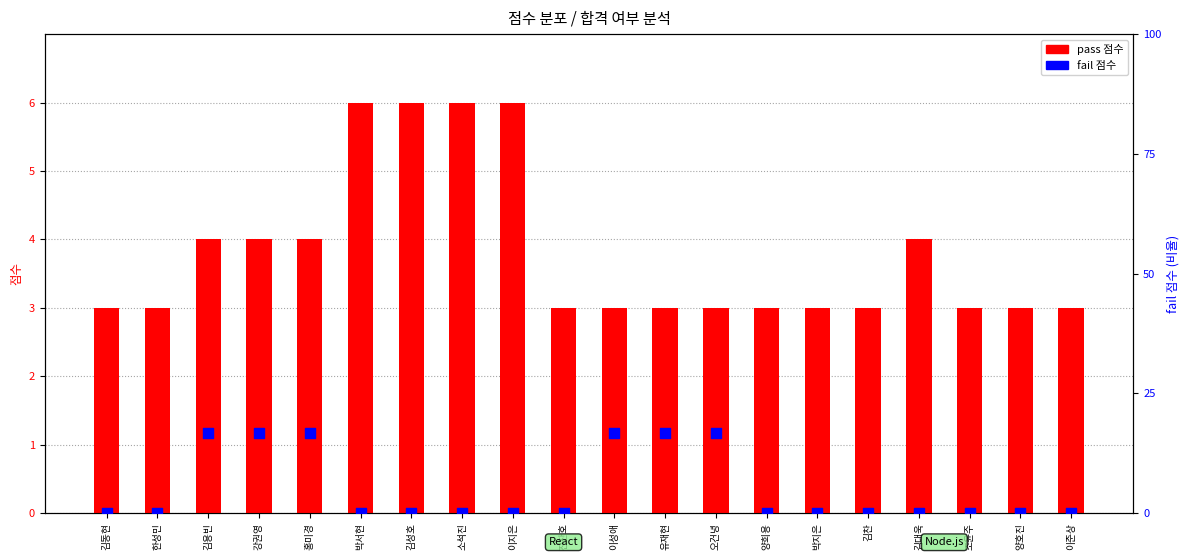

Is the value of fail 점수 at 이성애 greater than the value of pass 점수 at 김용빈?

Yes